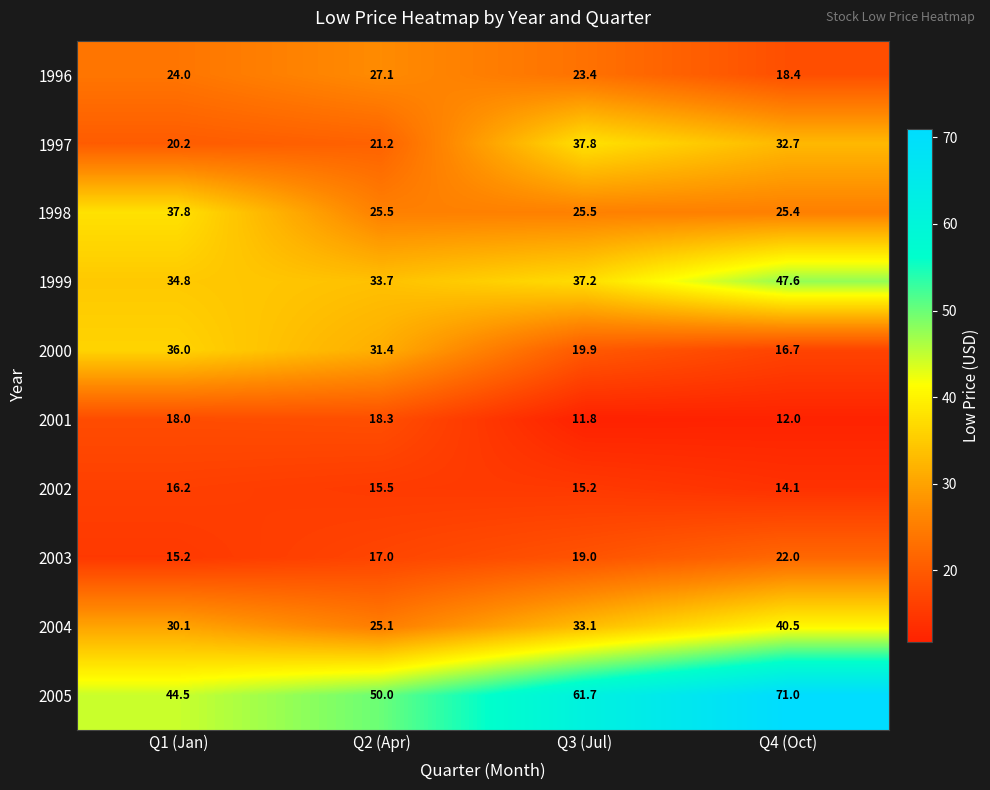

Rank the series at Q4 (Oct) from highest to lowest value.

2005, 1999, 2004, 1997, 1998, 2003, 1996, 2000, 2002, 2001